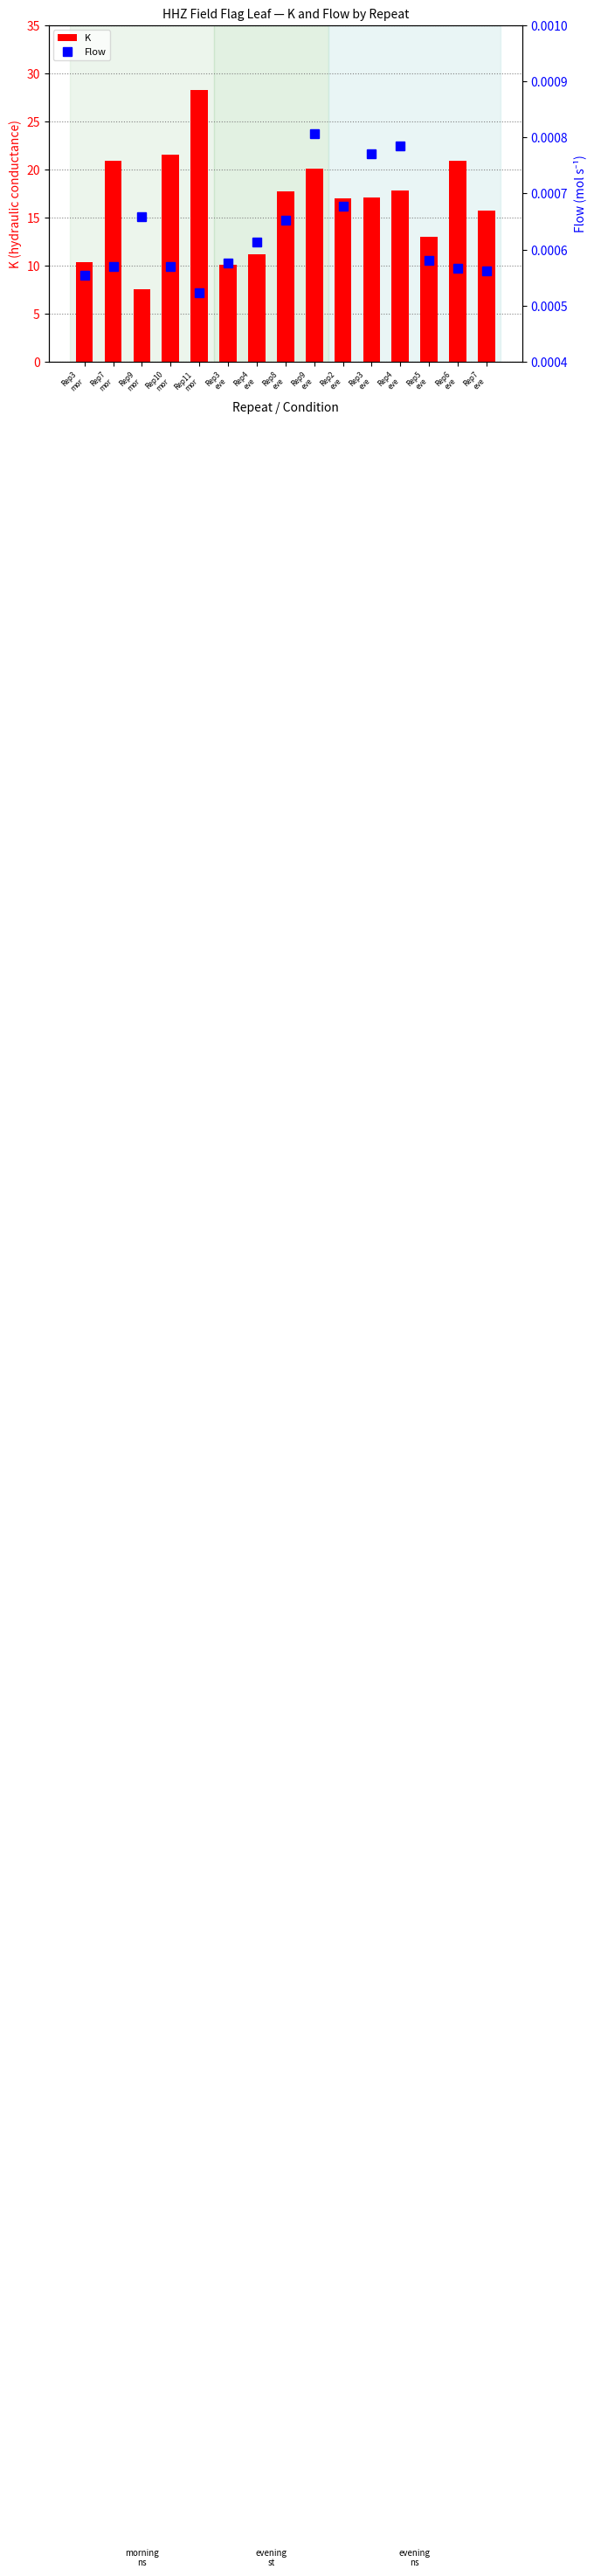

What is the spread (max minus min) of values at Rep3
eve?

10.1